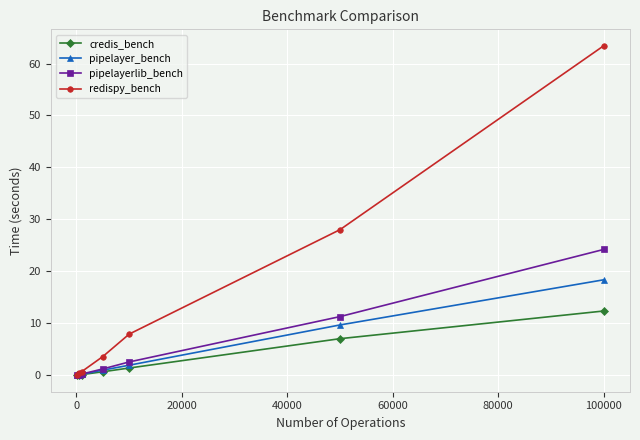

Which series has the largest range (max minus min)?

redispy_bench